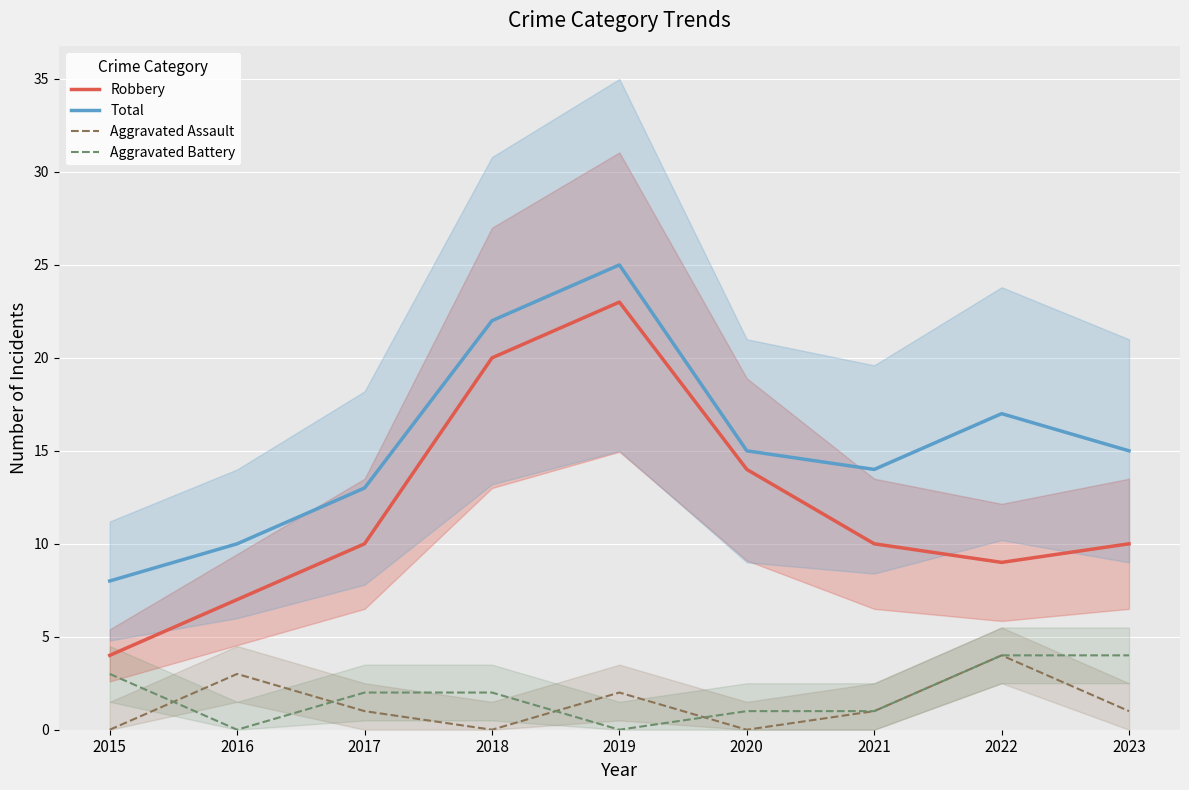

Which series has the largest range (max minus min)?

Robbery